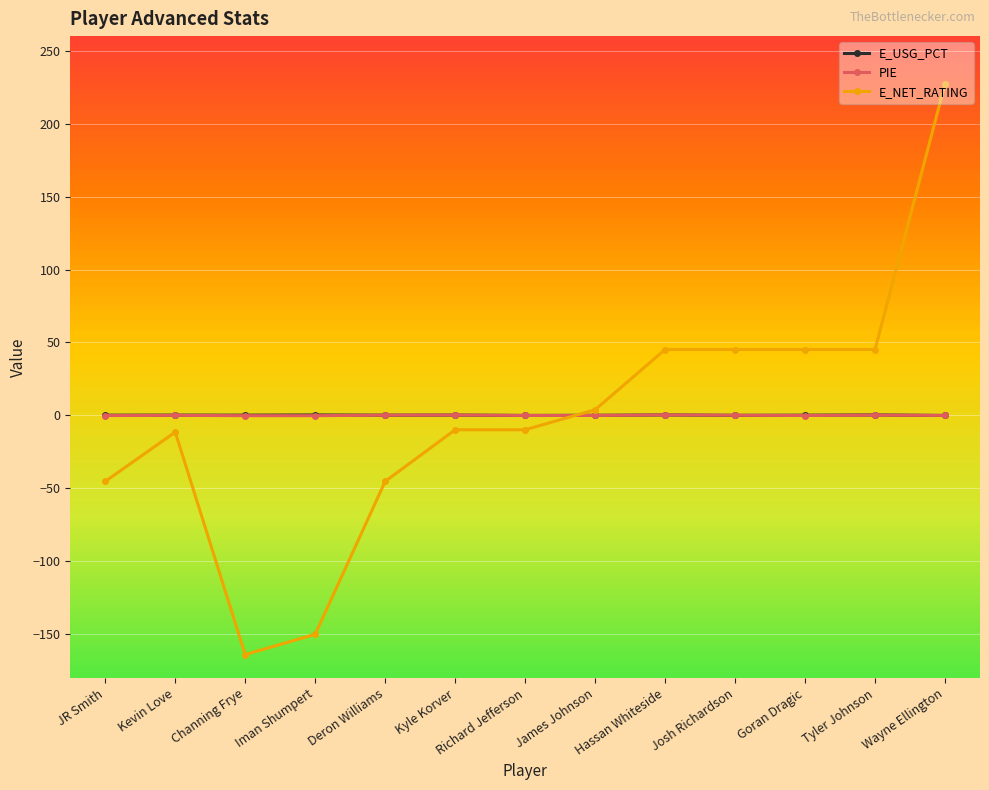

At how many categories does at least one series exceed 27?

5